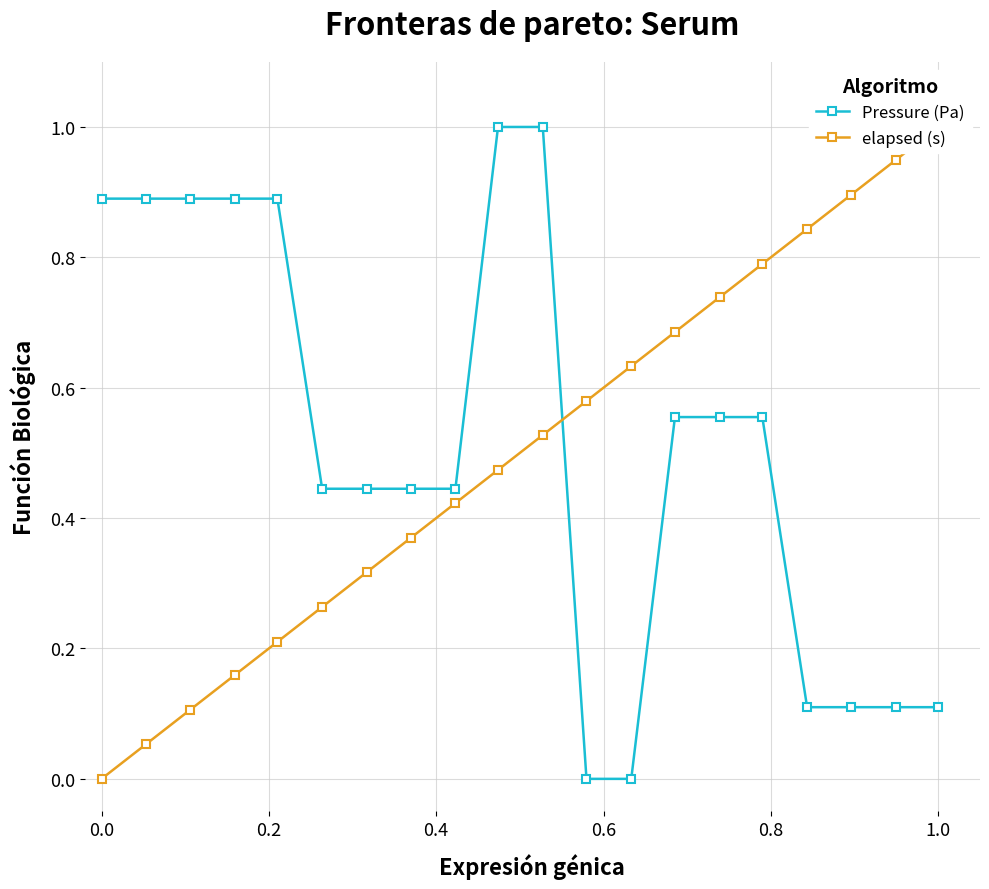

Does the chart display data point markers on the line(s)?

Yes